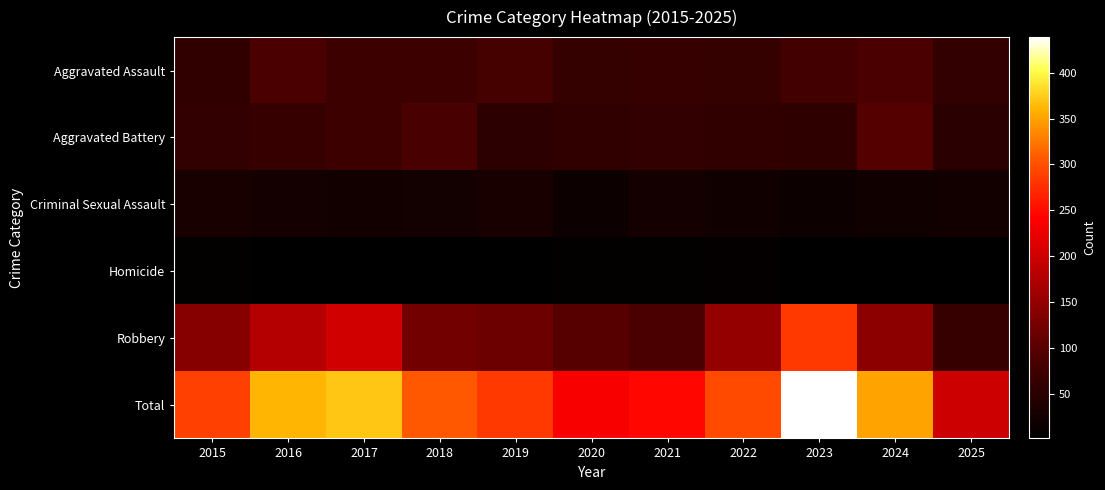

Reading left to right, extract all data points from this chart.

Aggravated Assault: 2015=56	2016=88	2017=72	2018=72	2019=80	2020=62	2021=66	2022=61	2023=79	2024=88	2025=60
Aggravated Battery: 2015=60	2016=66	2017=71	2018=86	2019=53	2020=57	2021=60	2022=56	2023=55	2024=96	2025=49
Criminal Sexual Assault: 2015=29	2016=26	2017=22	2018=24	2019=31	2020=16	2021=26	2022=21	2023=18	2024=20	2025=22
Homicide: 2015=5	2016=4	2017=4	2018=4	2019=4	2020=5	2021=6	2022=7	2023=3	2024=3	2025=1
Robbery: 2015=139	2016=178	2017=202	2018=121	2019=116	2020=97	2021=88	2022=151	2023=284	2024=144	2025=66
Total: 2015=289	2016=362	2017=371	2018=307	2019=284	2020=237	2021=246	2022=296	2023=439	2024=351	2025=198